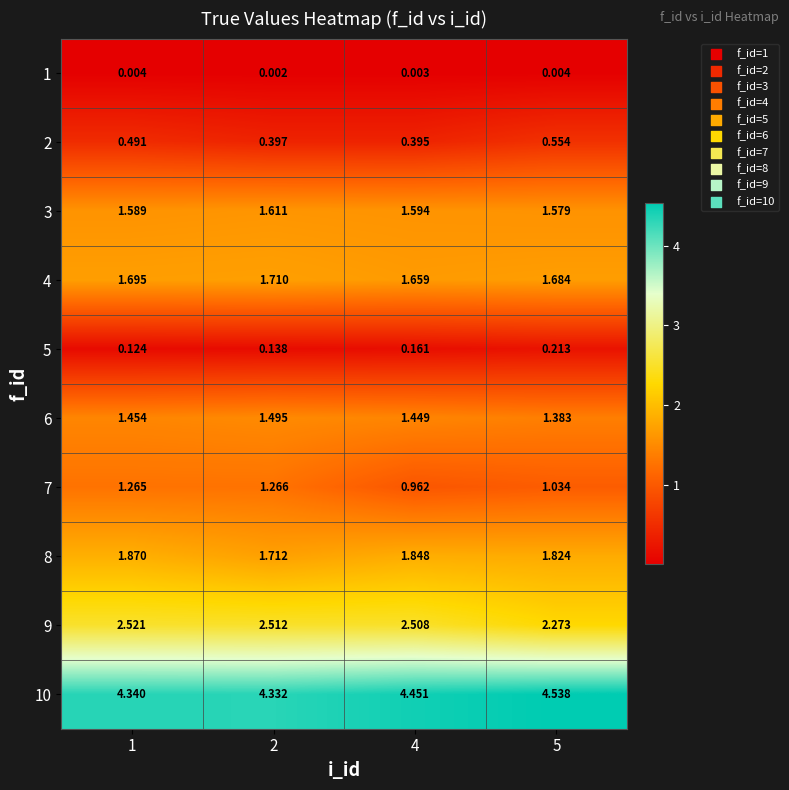

Is the value of 8 at 2 greater than the value of 10 at 2?

No